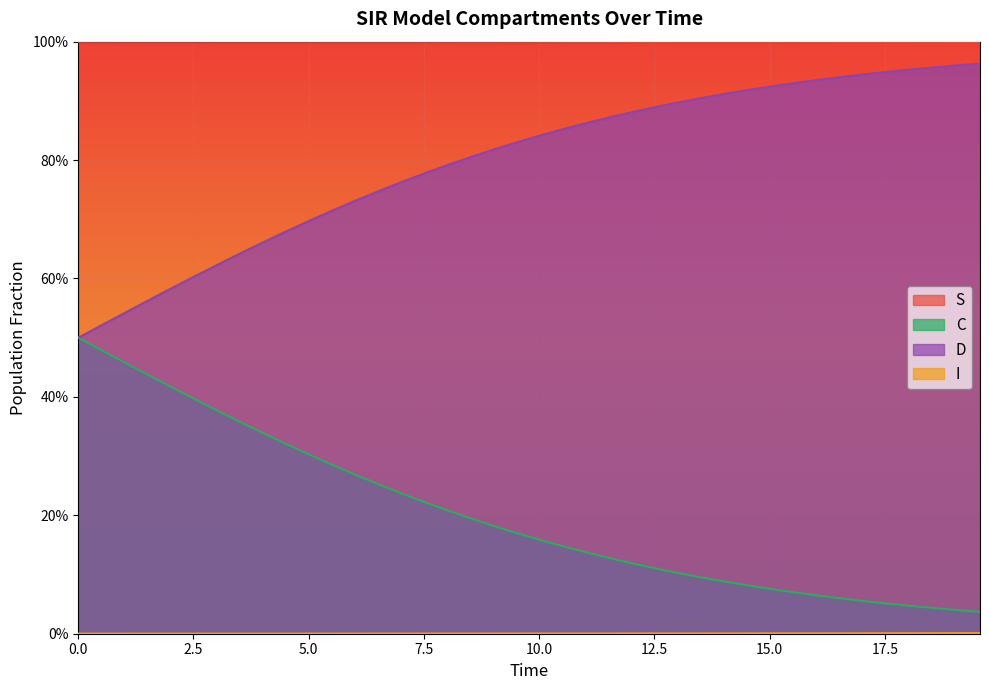

True or false: D and C intersect in this chart.

False